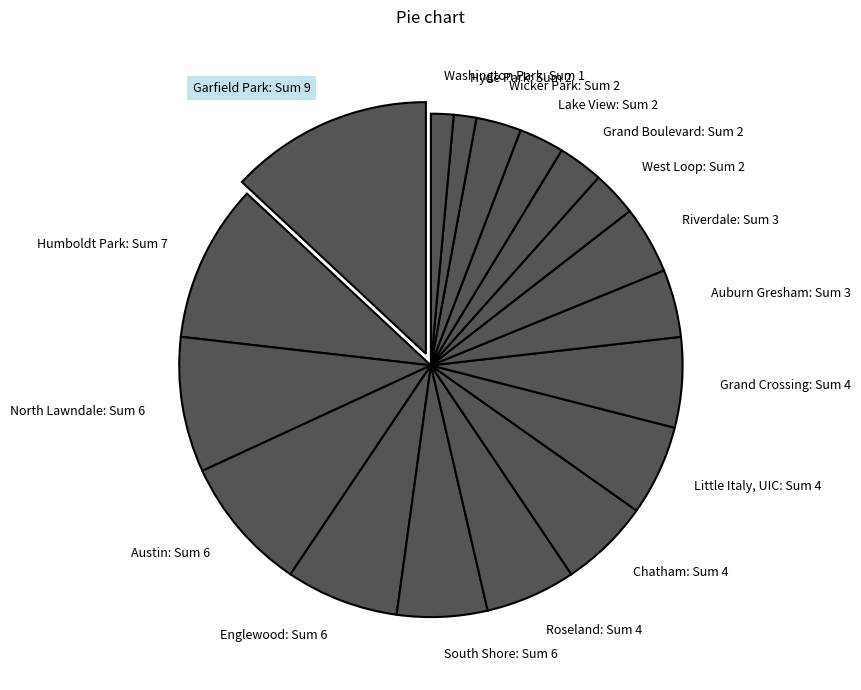

Do Little Italy, UIC: Sum 4 and Garfield Park: Sum 9 together represent more than half of the pie?

No